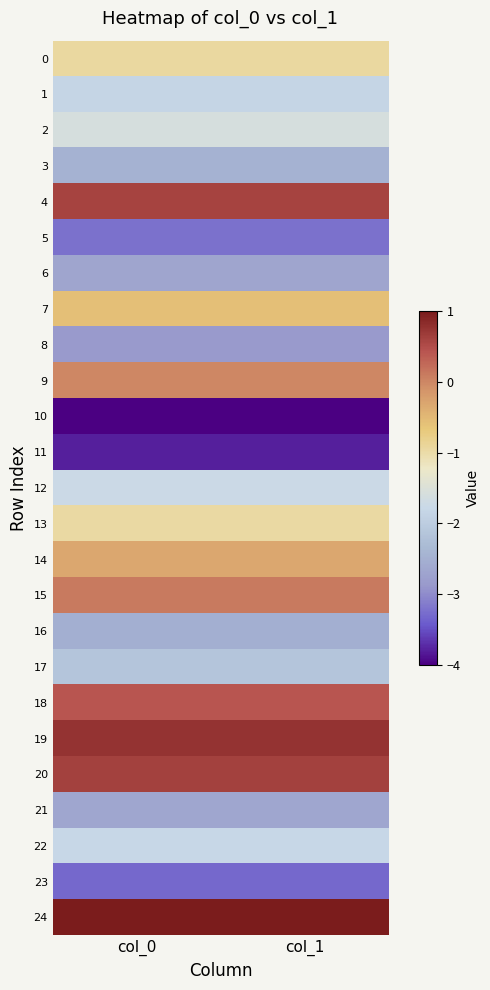

Reading left to right, what are all the values shown in this chart?

0: col_0=-0.9	col_1=-0.9
1: col_0=-1.8	col_1=-1.8
2: col_0=-1.6	col_1=-1.6
3: col_0=-2.5	col_1=-2.5
4: col_0=0.6	col_1=0.6
5: col_0=-3.2	col_1=-3.2
6: col_0=-2.7	col_1=-2.7
7: col_0=-0.6	col_1=-0.6
8: col_0=-2.9	col_1=-2.9
9: col_0=-0.0	col_1=-0.0
10: col_0=-4.0	col_1=-4.0
11: col_0=-3.8	col_1=-3.8
12: col_0=-1.7	col_1=-1.7
13: col_0=-1.0	col_1=-1.0
14: col_0=-0.3	col_1=-0.3
15: col_0=0.1	col_1=0.1
16: col_0=-2.5	col_1=-2.5
17: col_0=-2.1	col_1=-2.1
18: col_0=0.4	col_1=0.4
19: col_0=0.8	col_1=0.8
20: col_0=0.6	col_1=0.6
21: col_0=-2.7	col_1=-2.7
22: col_0=-1.8	col_1=-1.8
23: col_0=-3.3	col_1=-3.3
24: col_0=1.0	col_1=1.0